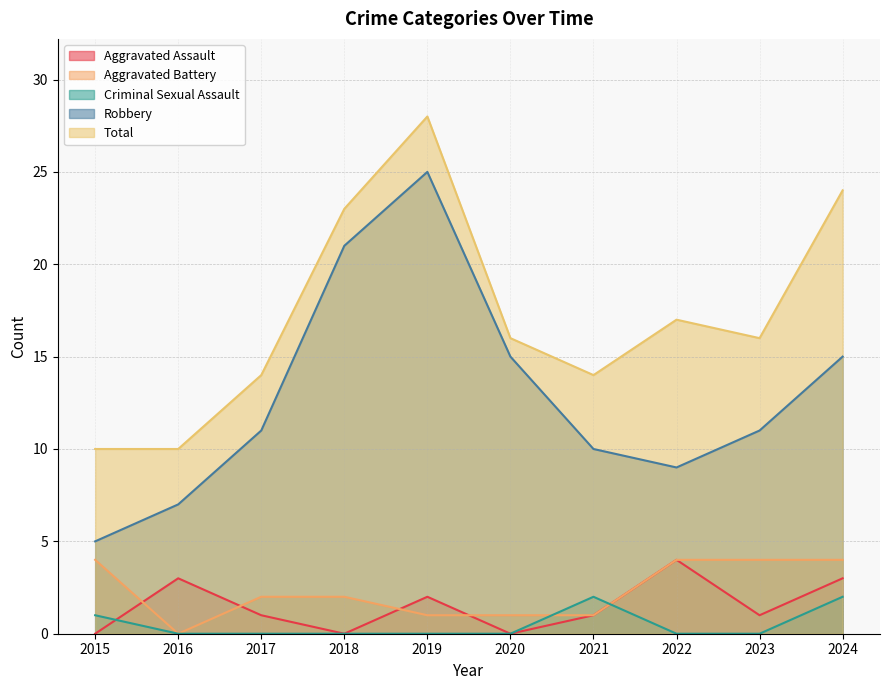

What is the difference between the second highest and minimum values in the Robbery series?

16